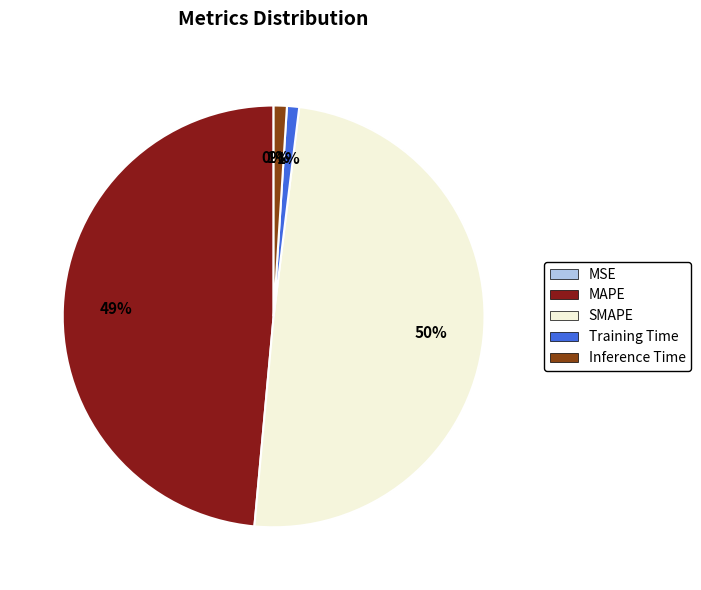

To the nearest percent, what is the combined percentage of Inference Time and Training Time?

2%